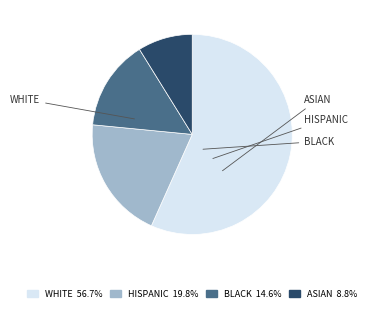

What portion of the pie excludes ASIAN?

91.2%